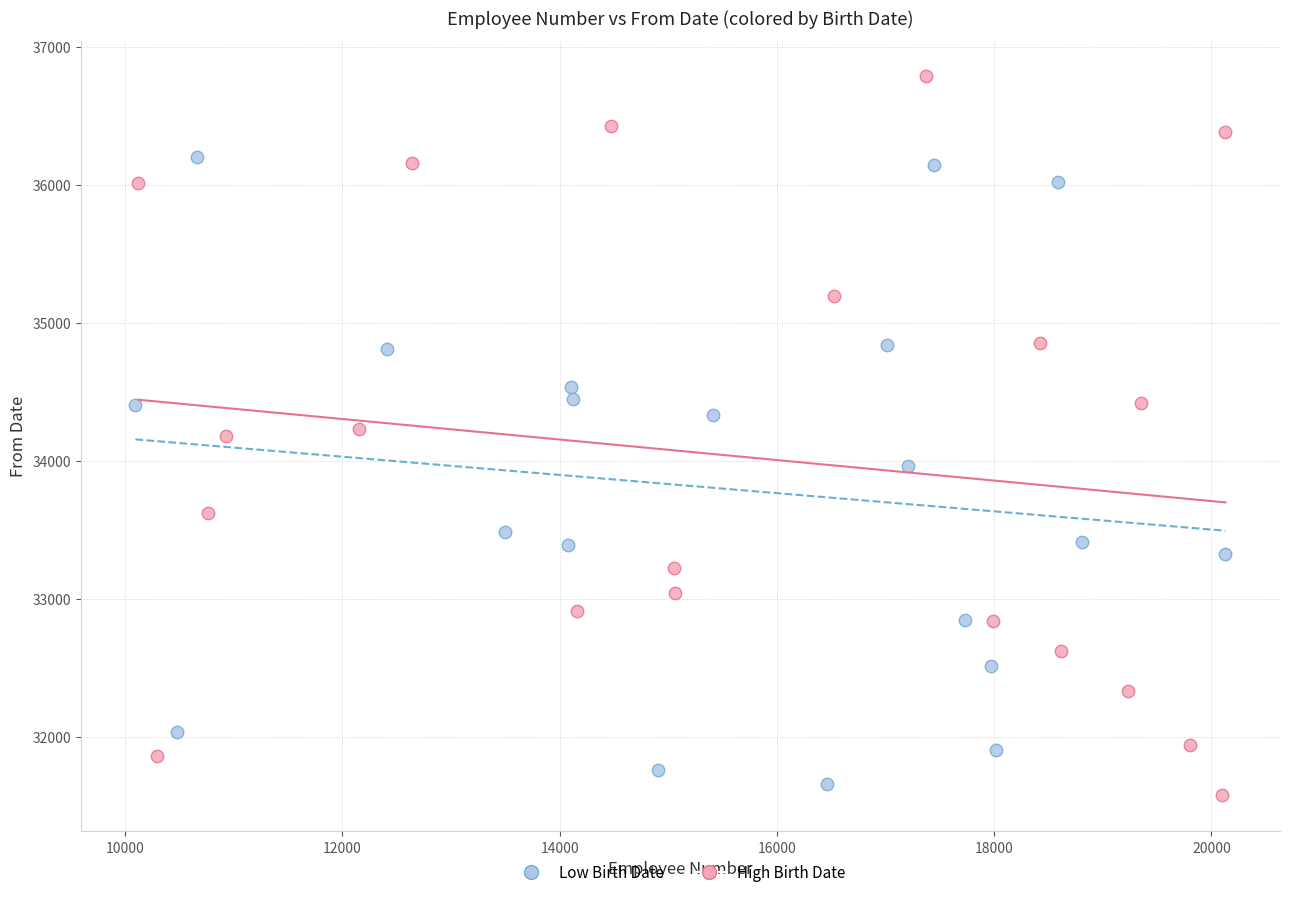

What are all the series names shown in the legend?

Low Birth Date, High Birth Date